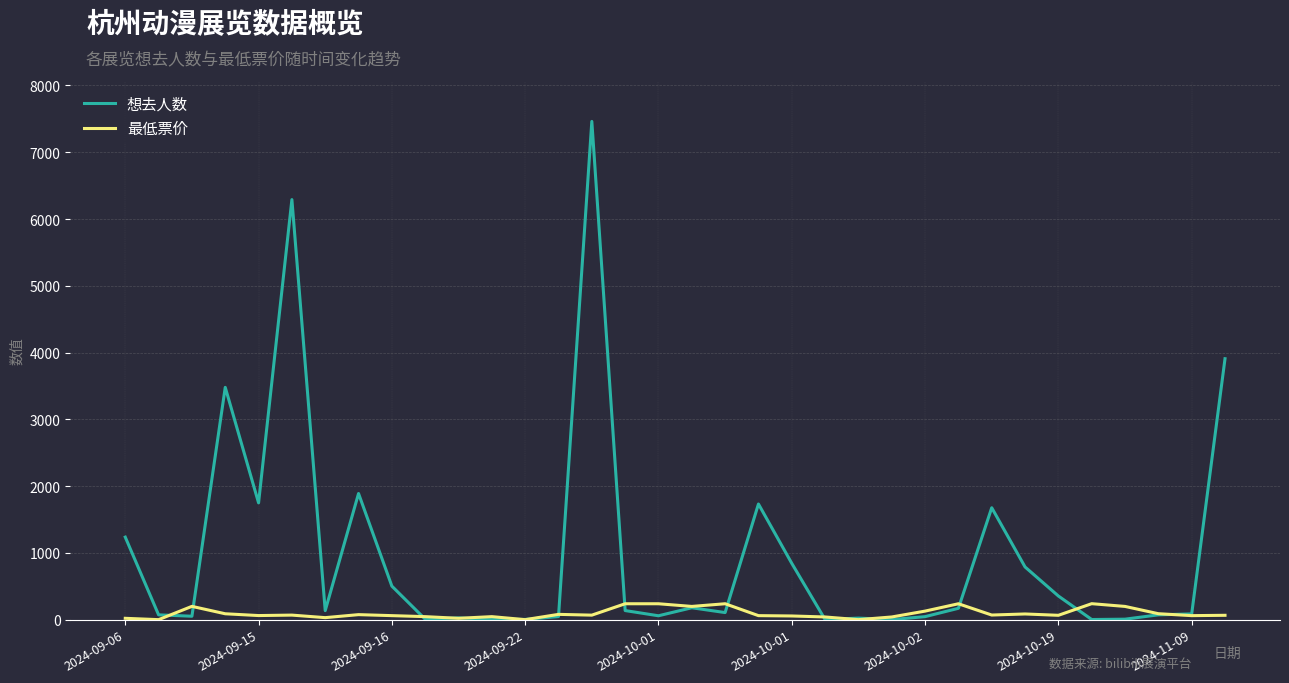

Rank the series by their maximum value, from lowest to highest.

最低票价, 想去人数